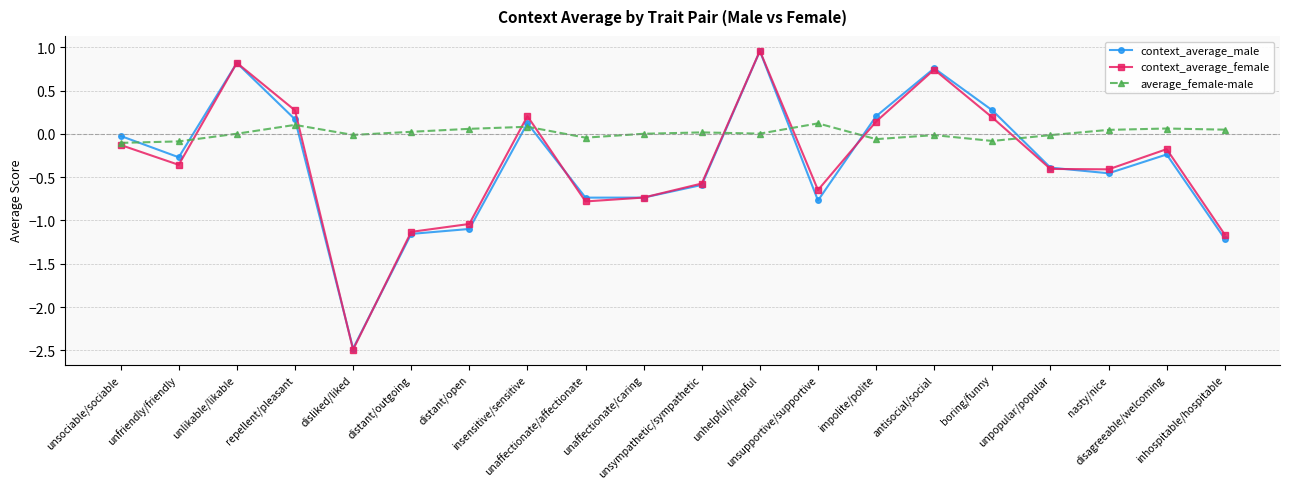

Which series has the widest spread of values?

context_average_female